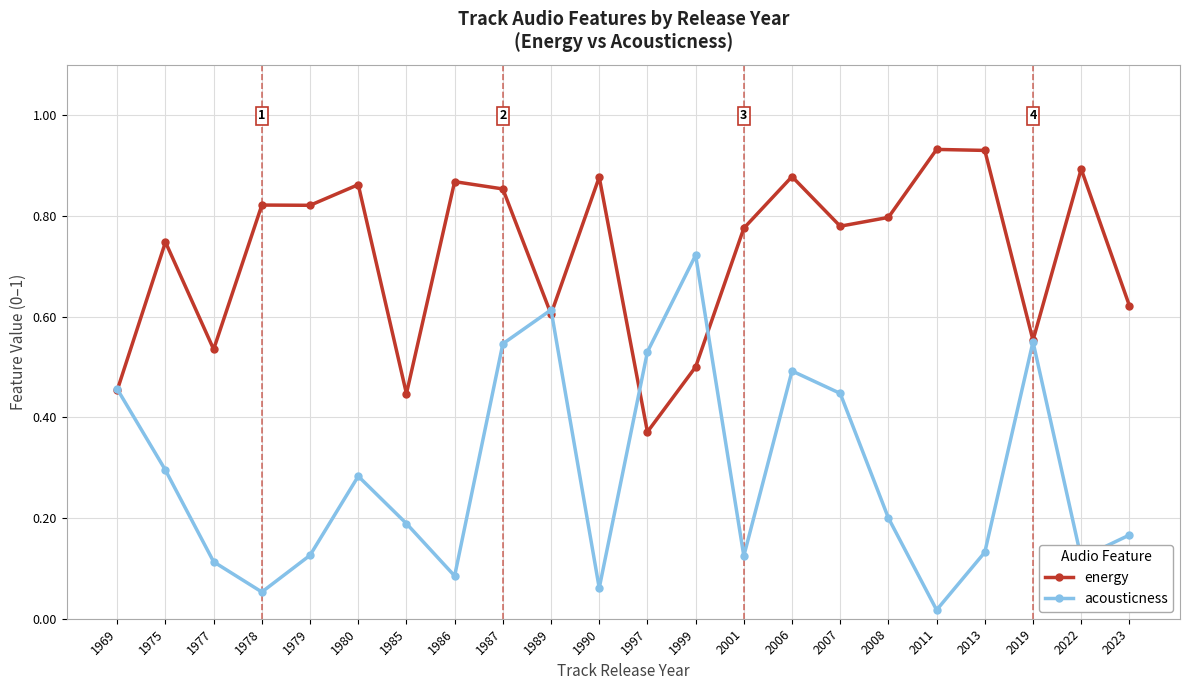

Which series ends up on top after the final intersection of energy and acousticness?

energy